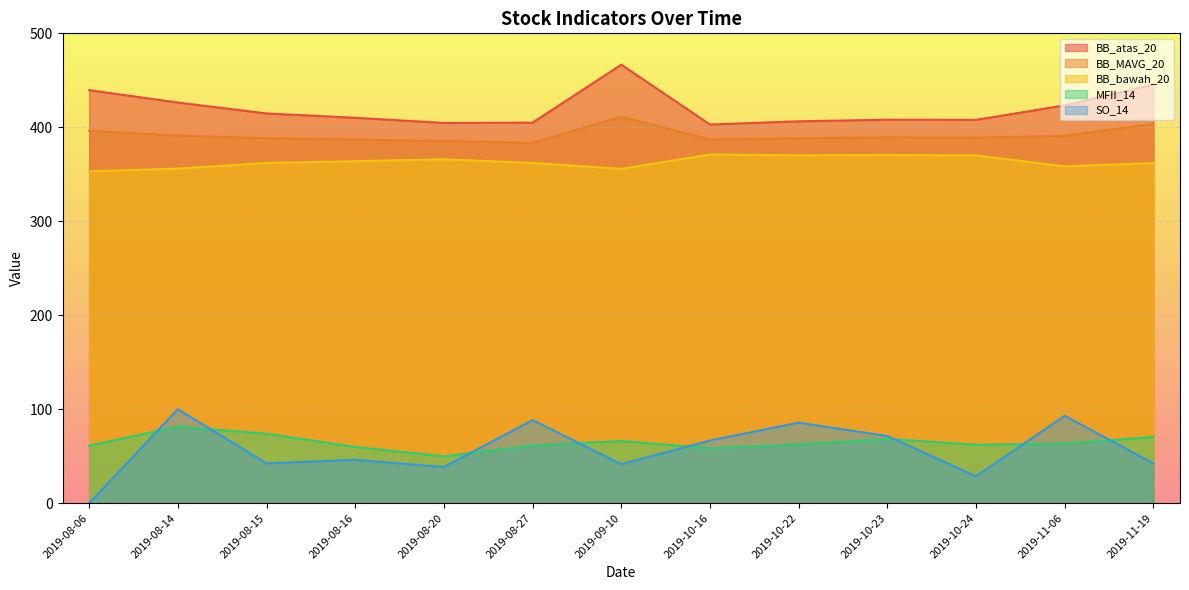

How many interior local peaks does the MFII_14 series have?

3